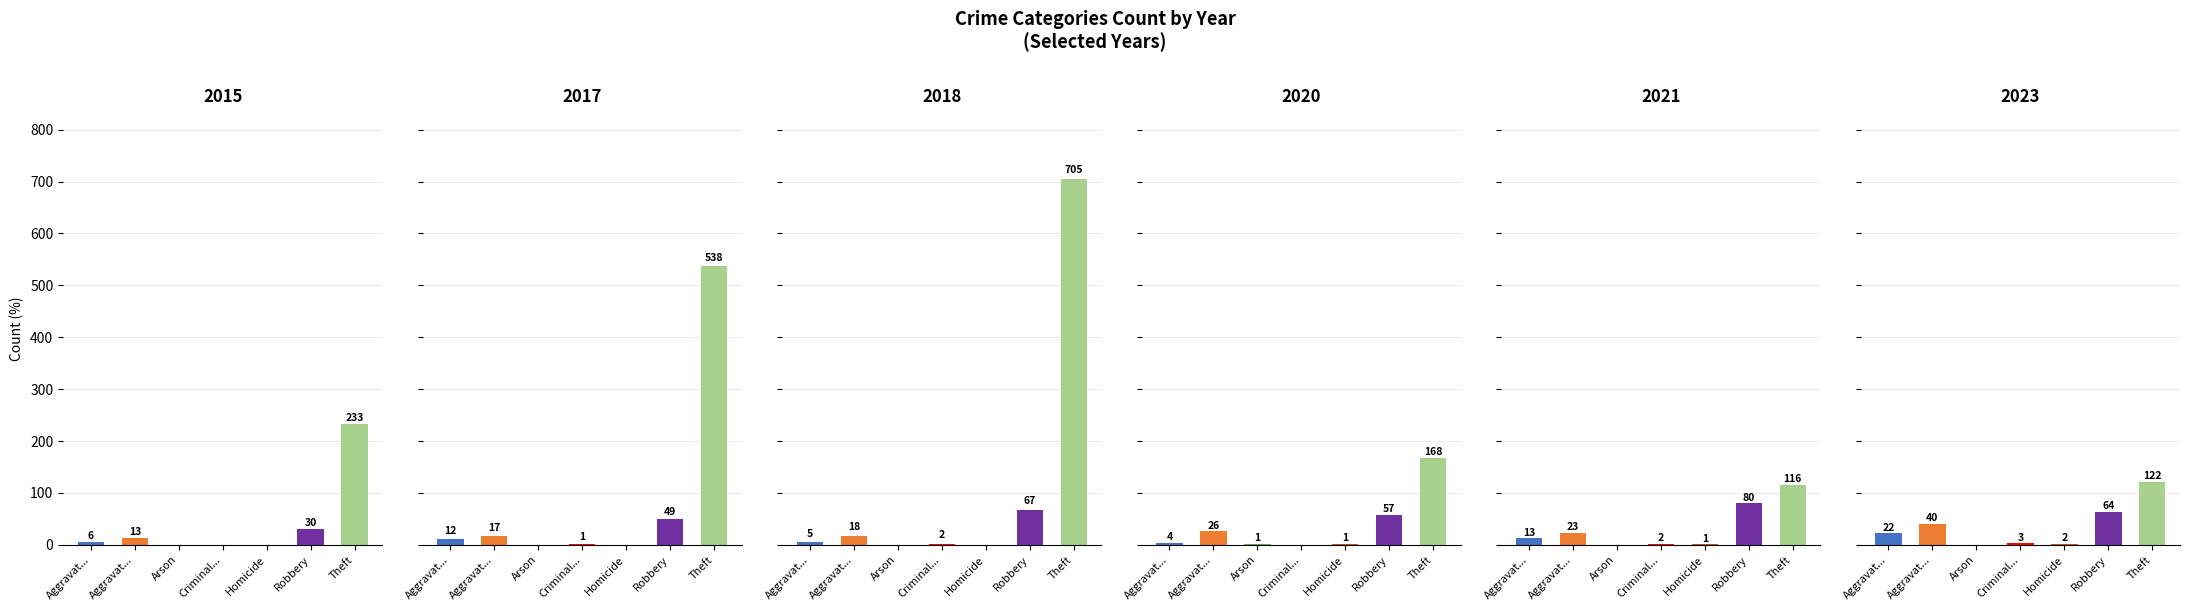

At Homicide, list the series in order from largest to smallest.

2023, 2020, 2021, 2015, 2017, 2018